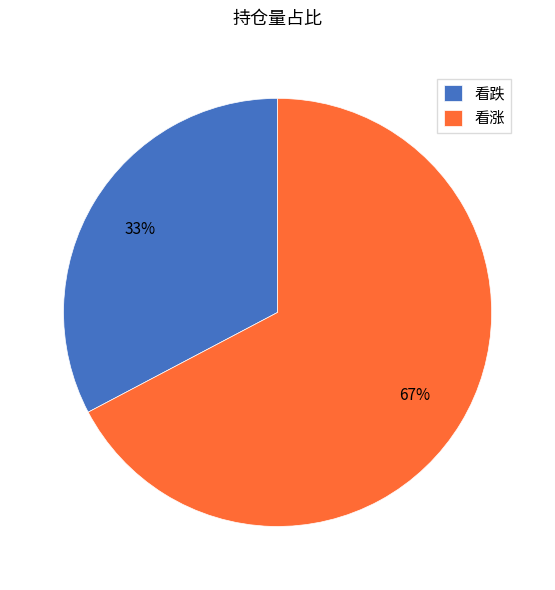

Rank the categories by value from highest to lowest.

看涨, 看跌